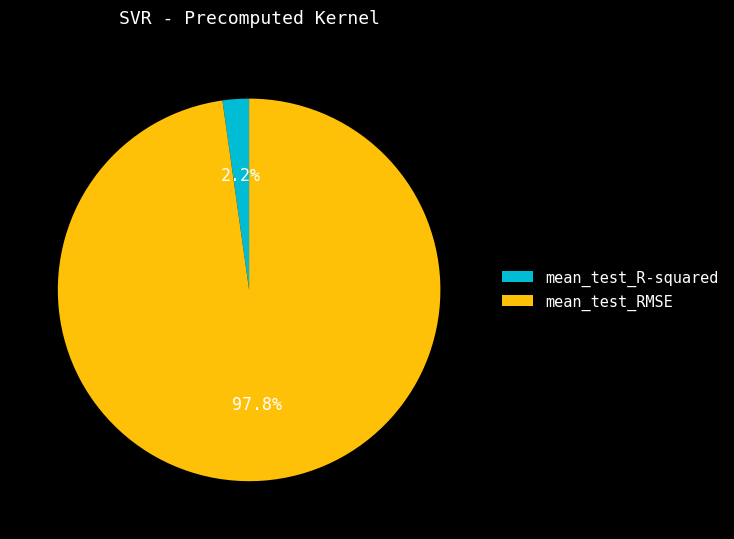

What percentage do mean_test_R-squared and mean_test_RMSE together represent?

100.0%